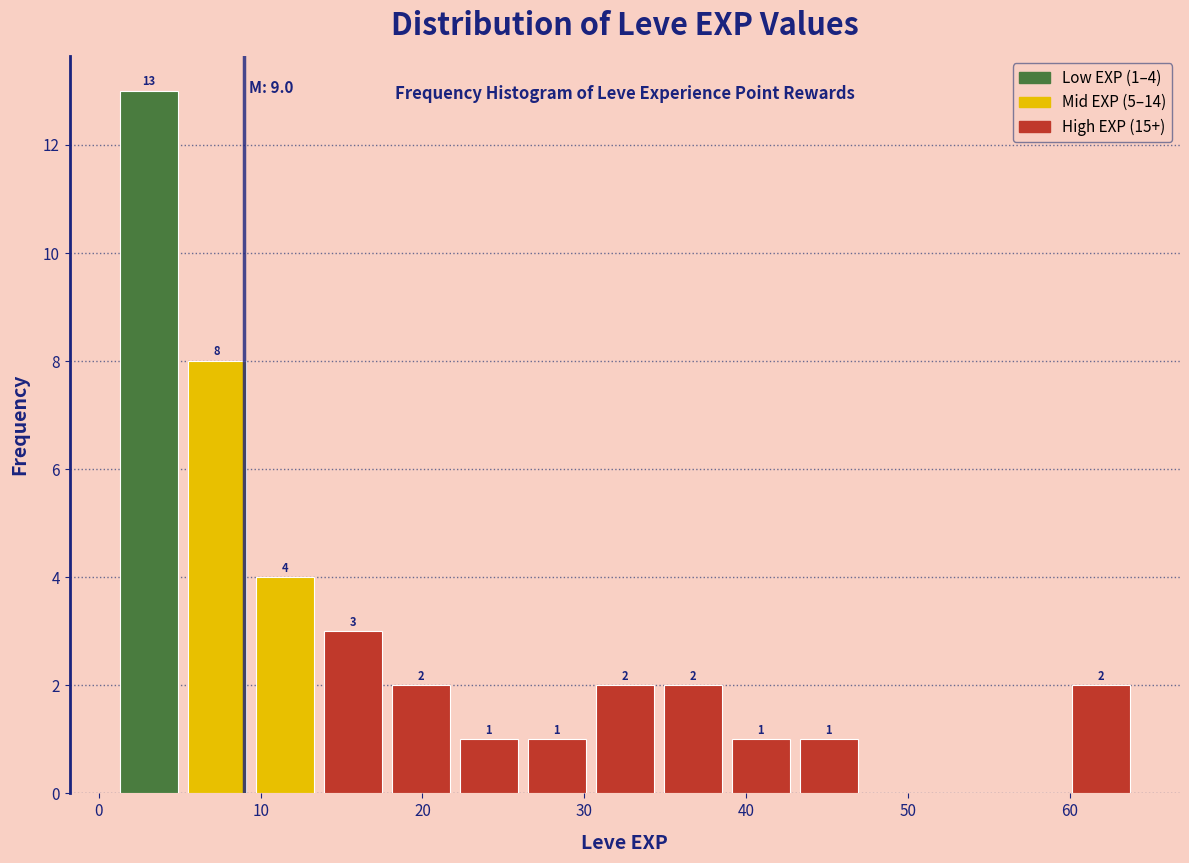

Over which range of the x-axis is the bar tallest?

1.0 to 5.2